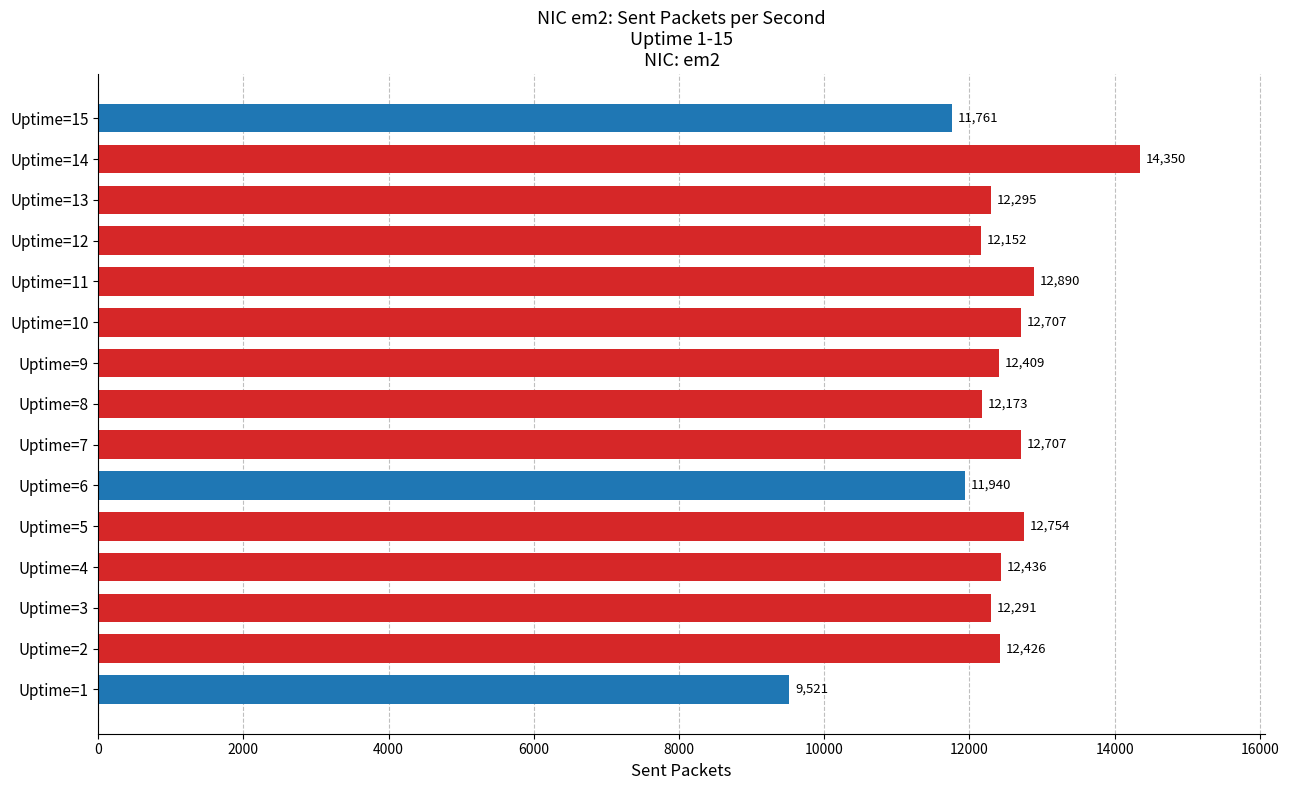

What is the difference between the maximum and minimum values?

4829